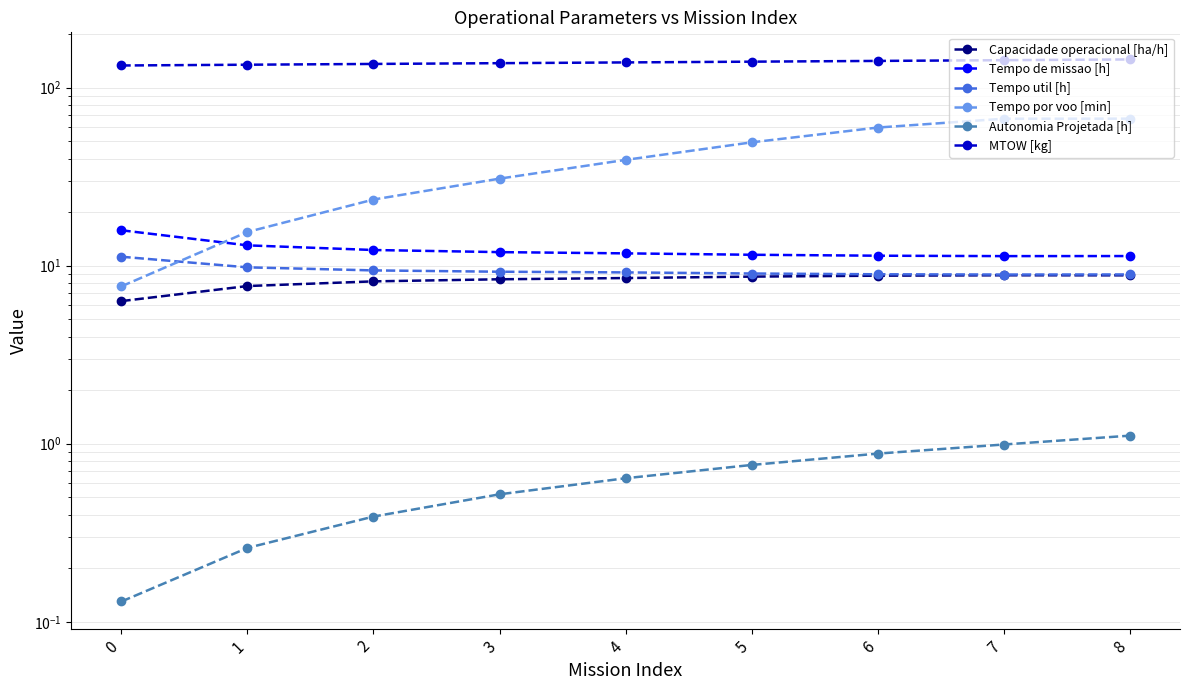

List the labels in order of Tempo de missao [h] value, largest first.

0, 1, 2, 3, 4, 5, 6, 8, 7